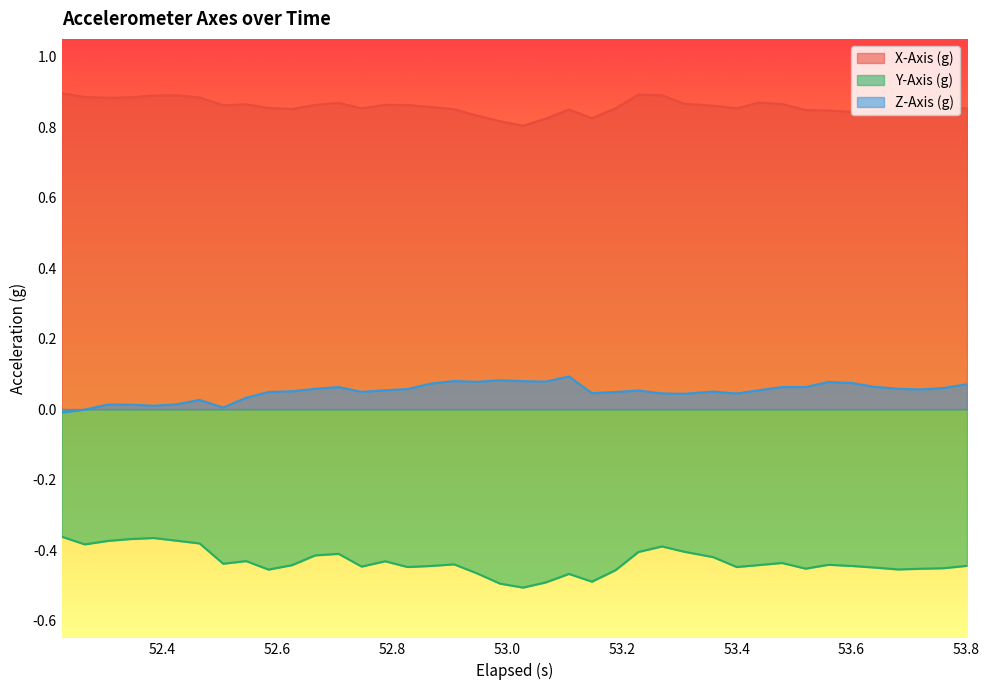

Rank the series by their maximum value, from highest to lowest.

X-Axis (g), Z-Axis (g), Y-Axis (g)